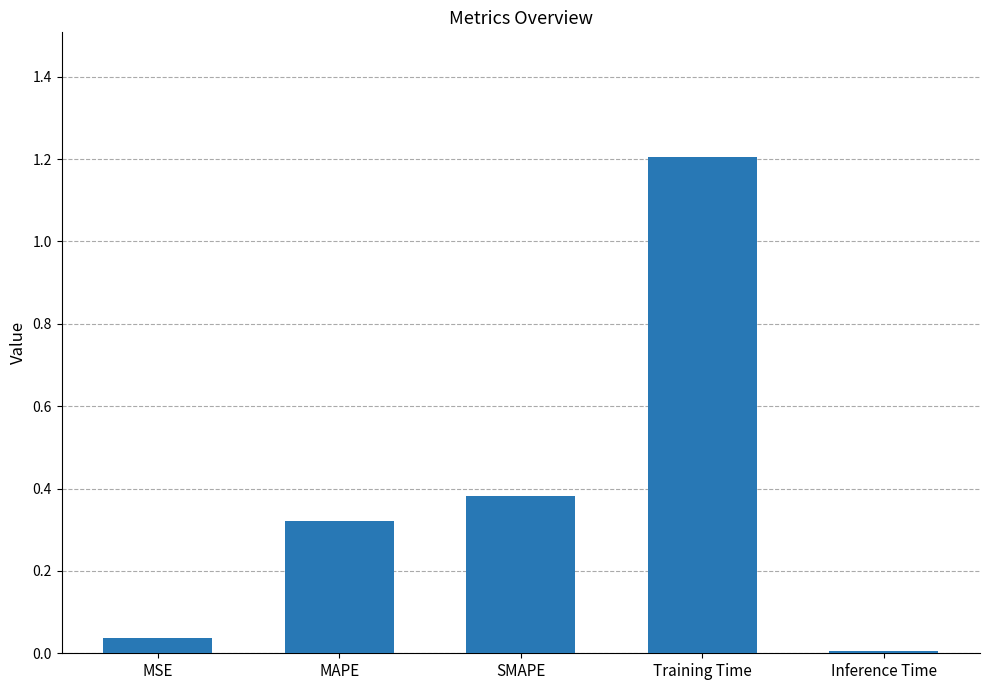

What is the sum of all values?

2.0